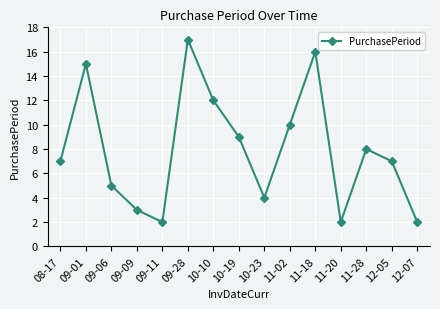

What is the change in value from 10-10 to 10-23?

-8